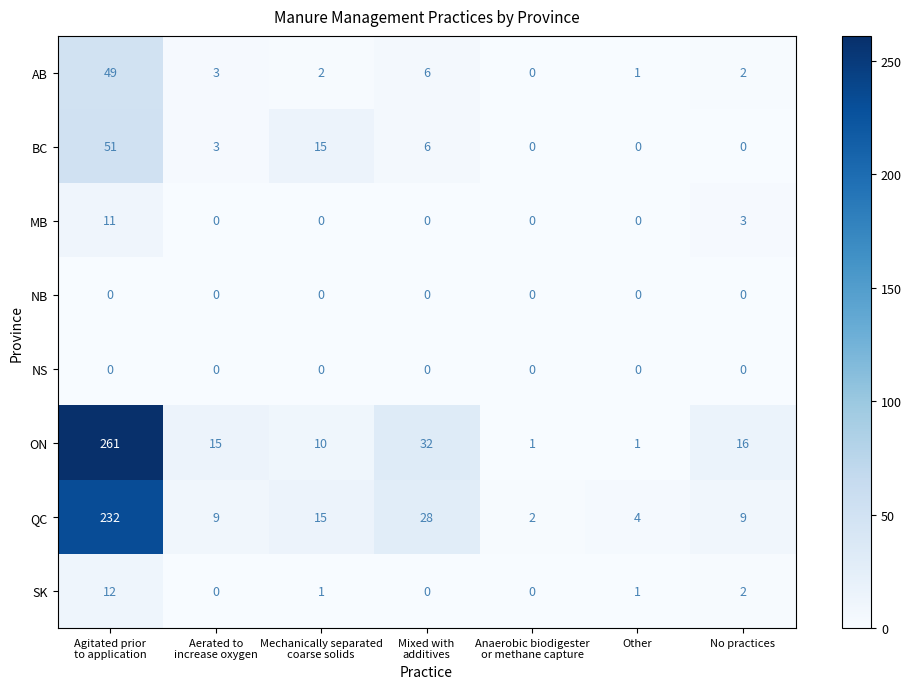

Which series has the largest total across all categories?

ON